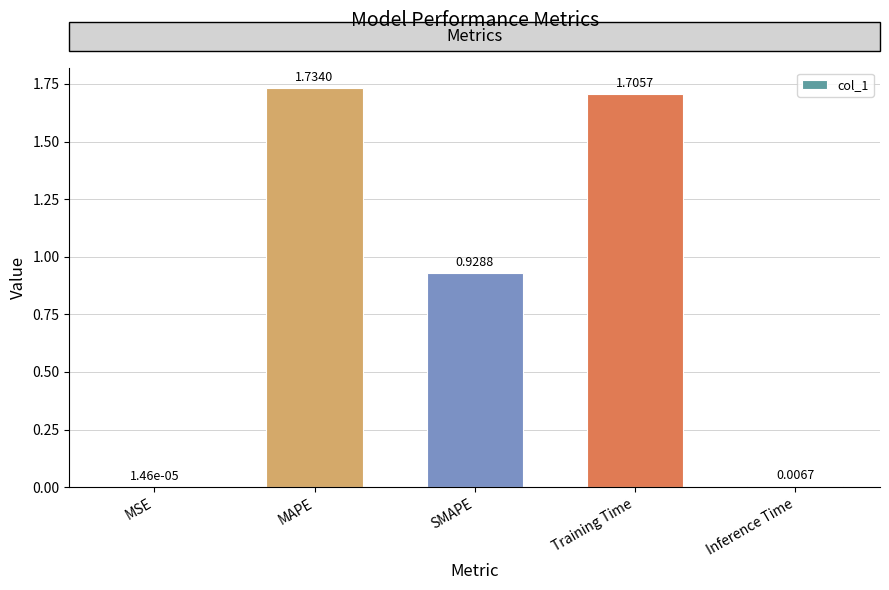

What is the ratio of the value at SMAPE to the value at MAPE?

0.5